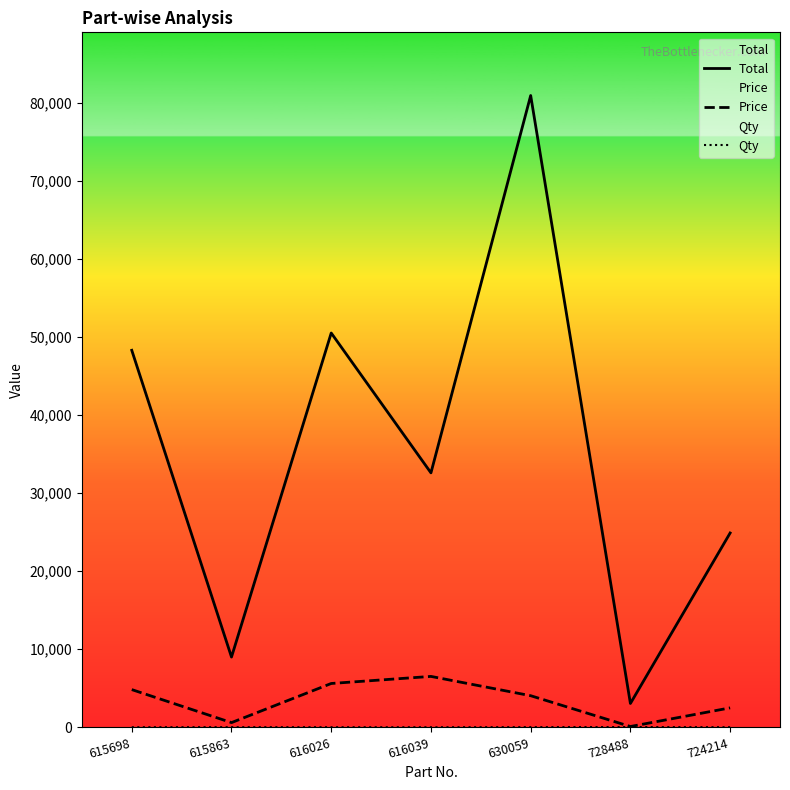

Which series has the largest range (max minus min)?

Total